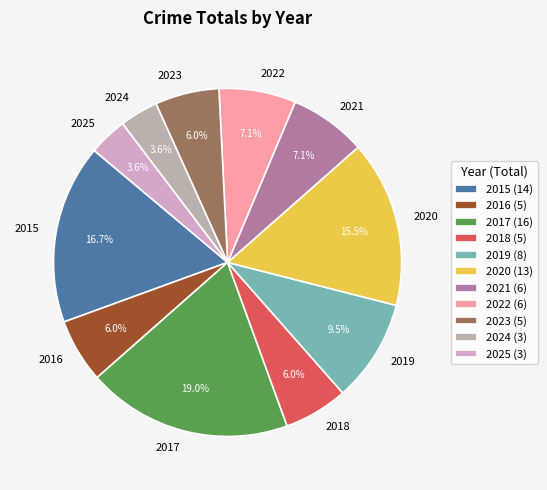

Is there a majority slice in this chart?

No